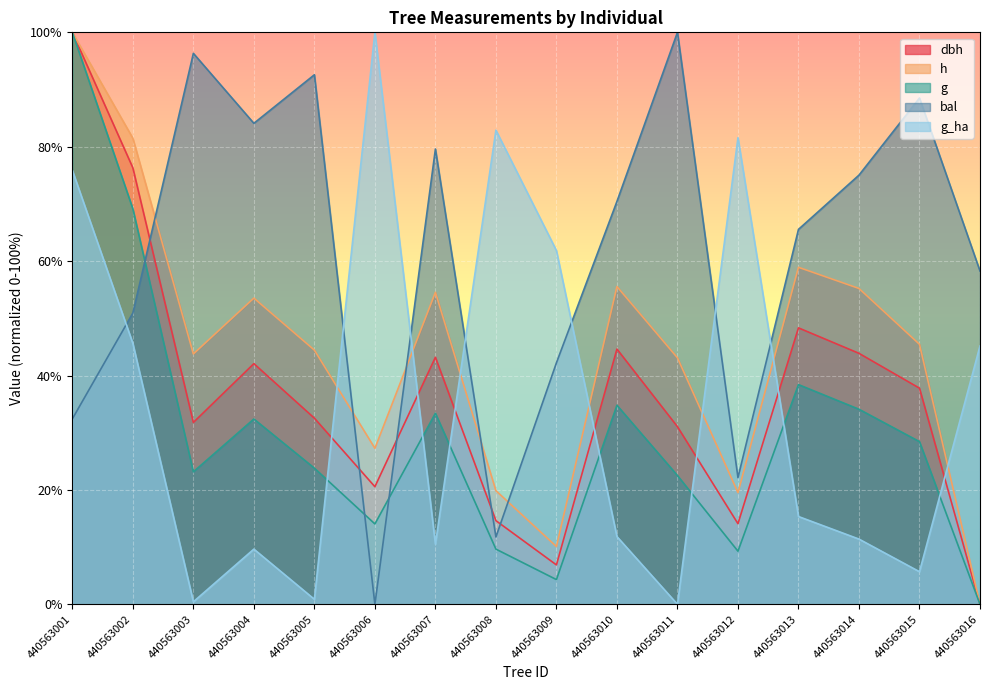

True or false: h has more than 0 points higher than both neighbors.

True